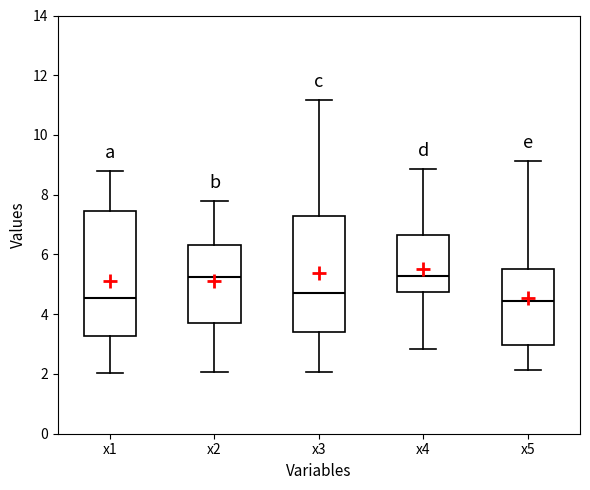

Reading left to right, transcribe this box plot: for each box, give where its median line is, the range the box spans, and where its two whiskers end, as read against the y-axis. The values are not printed on the chart, so give them approximately, as read against the axis.

x1: median 4.6, box 3.2 to 7.4, whiskers 2.0 to 8.8
x2: median 5.2, box 3.8 to 6.4, whiskers 2.0 to 7.8
x3: median 4.8, box 3.4 to 7.2, whiskers 2.0 to 11.2
x4: median 5.2, box 4.8 to 6.6, whiskers 2.8 to 8.8
x5: median 4.4, box 3.0 to 5.6, whiskers 2.2 to 9.2